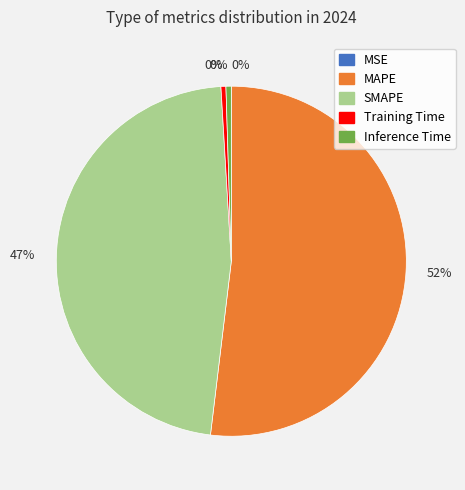

Does Inference Time represent more than half of the total?

No